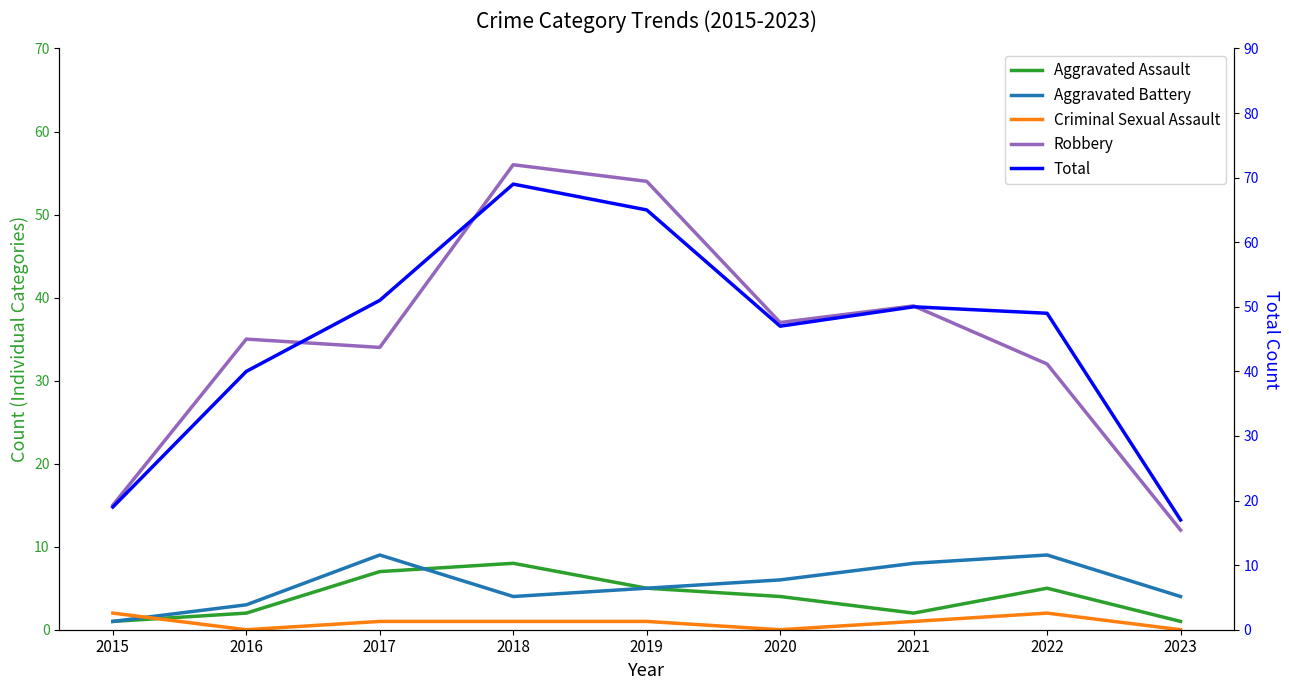

What is the highest value of the Robbery series?

56